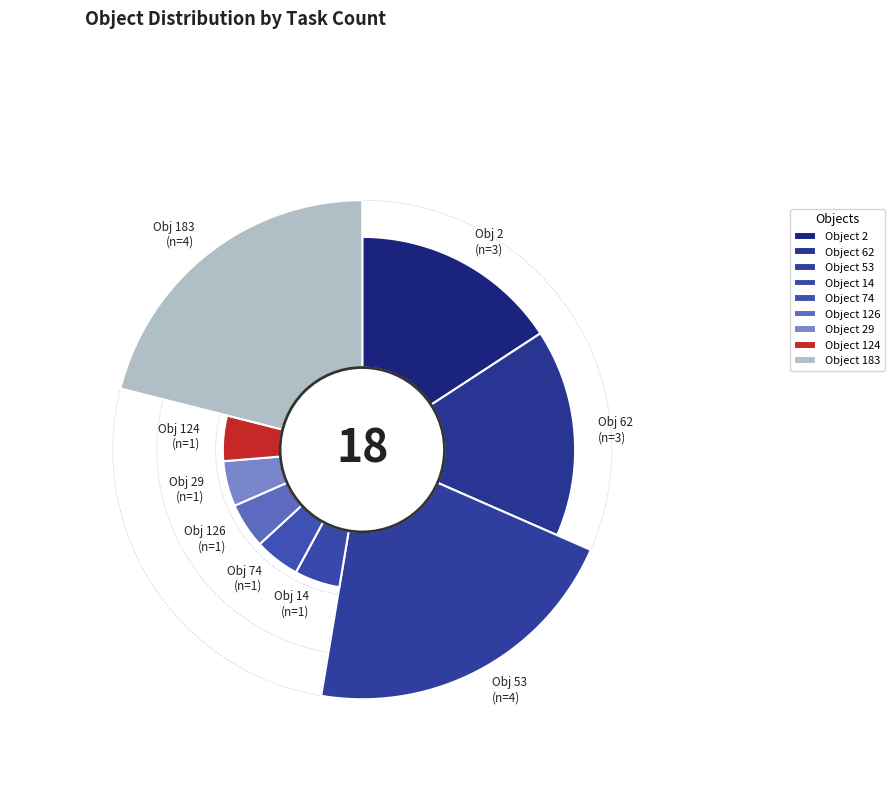

Does any single category account for the majority?

No